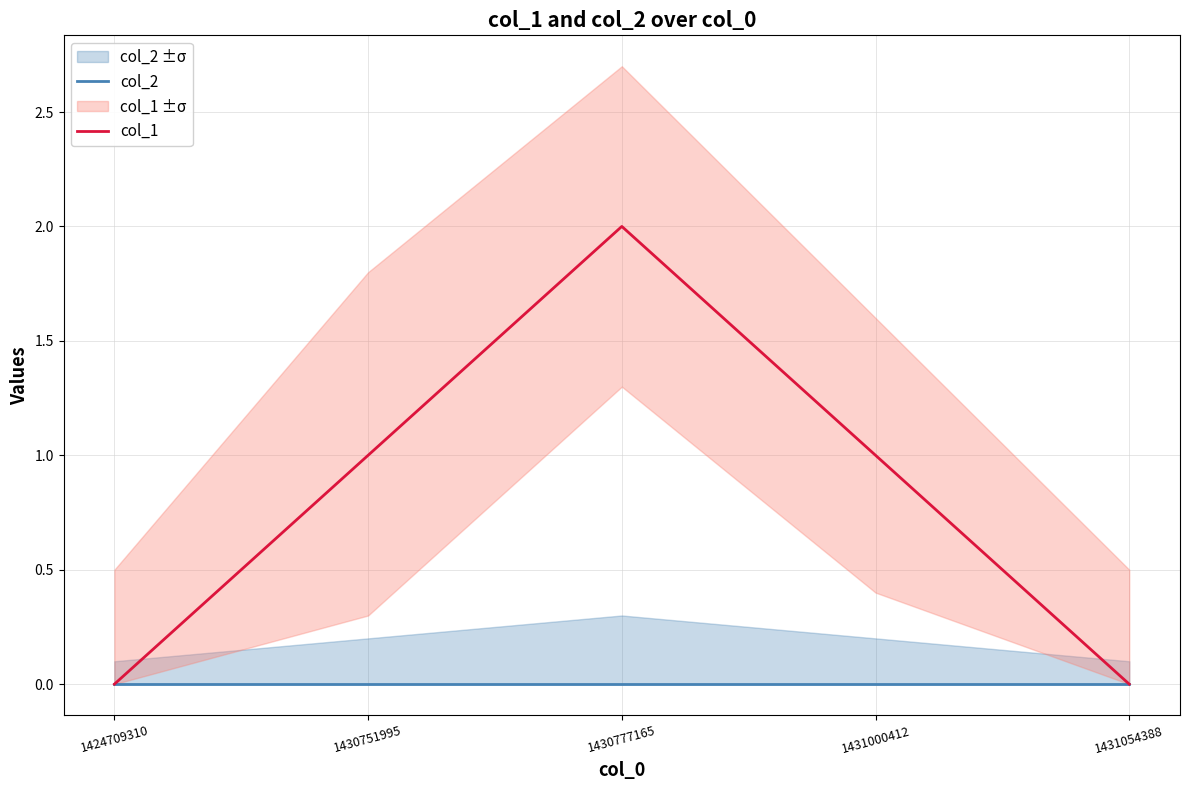

At how many categories does at least one series exceed 0?

3